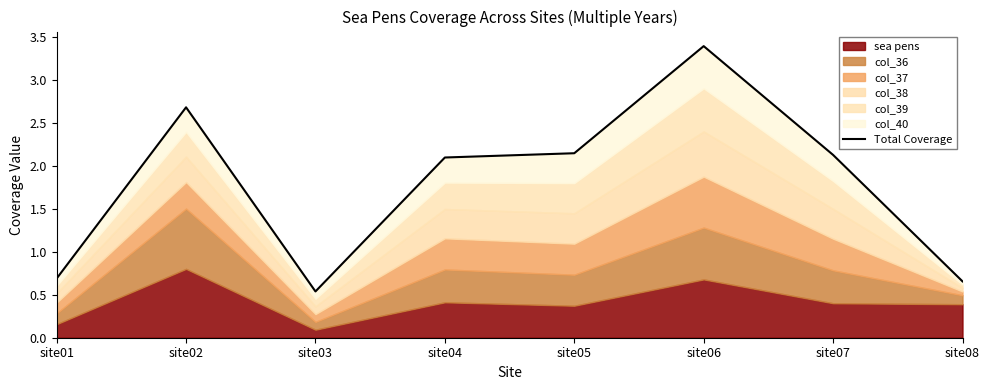

What is the value of the 6th point from the left?

3.4